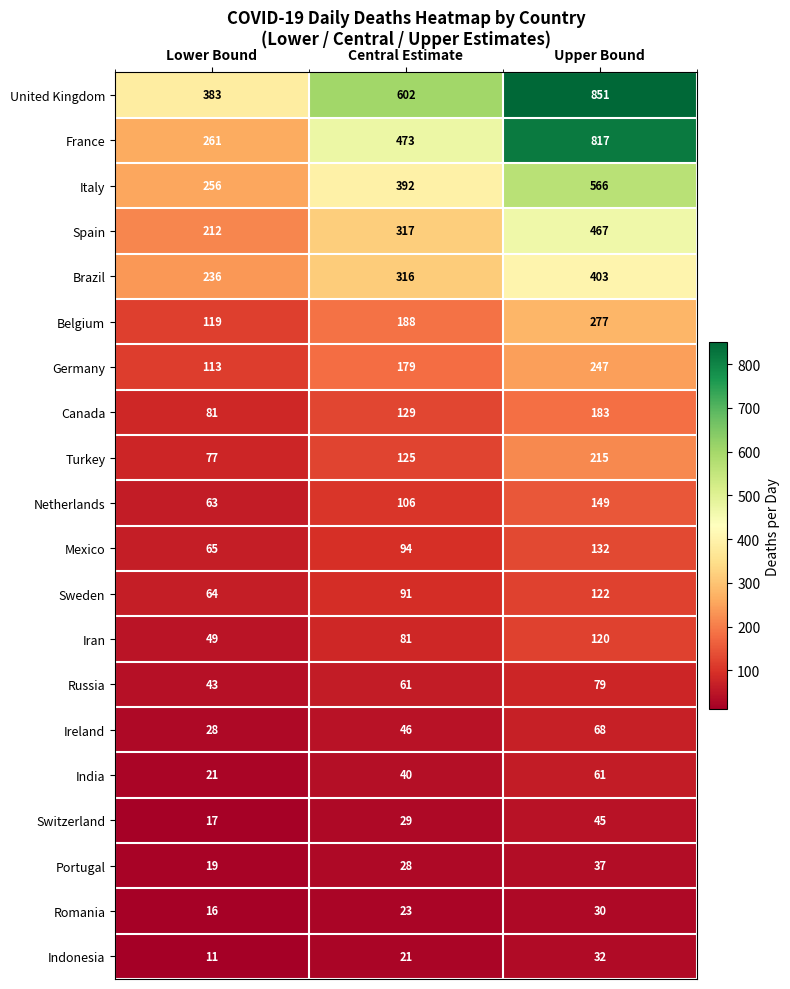

Which series has the largest total across all categories?

United Kingdom